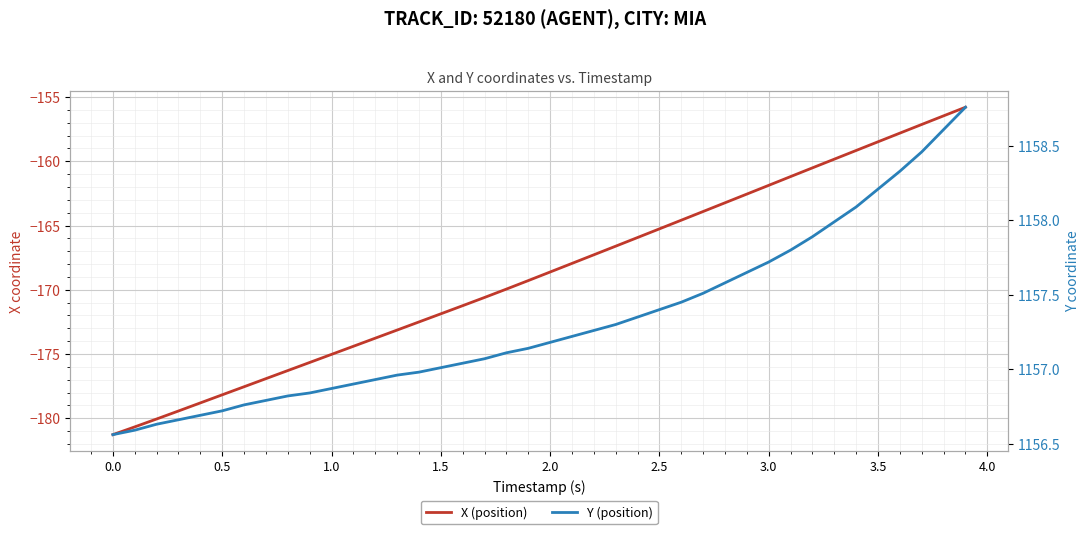

How many lines are shown in the chart?

2